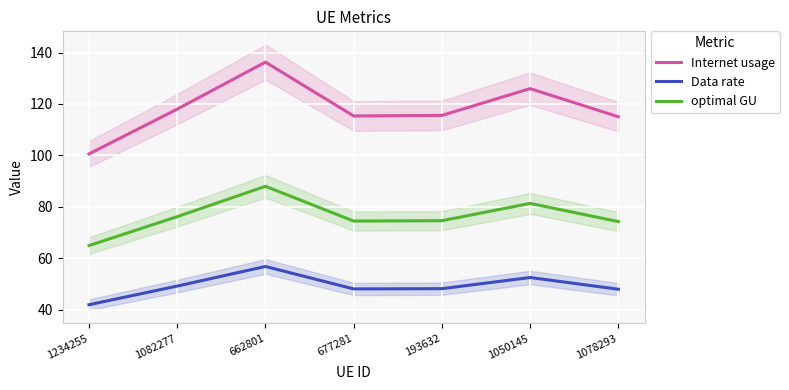

What is the difference between the maximum and second lowest values in the Internet usage series?

21.3